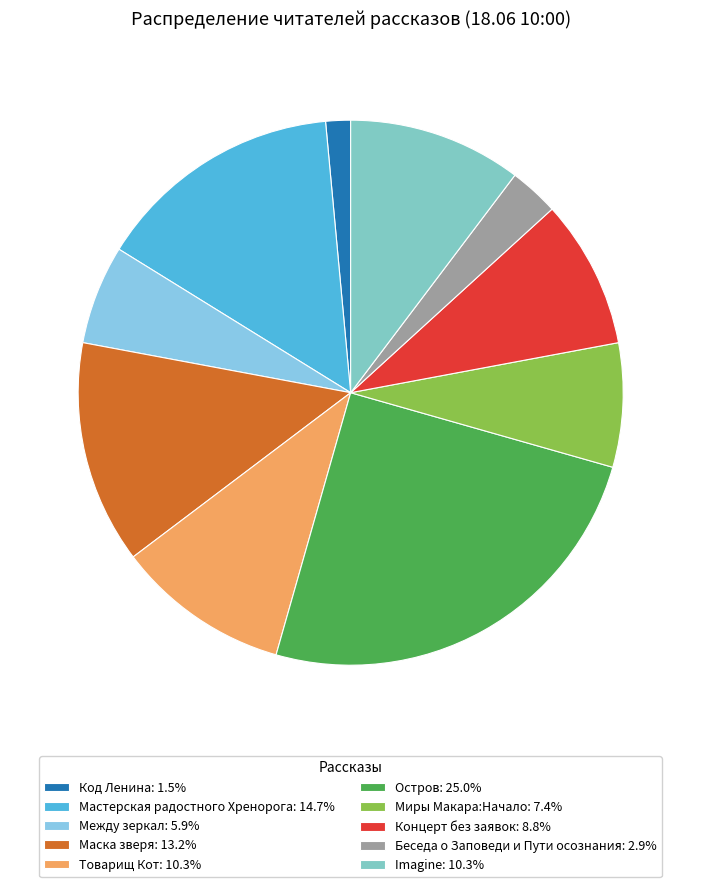

Is it true that Мастерская радостного Хренорога is 15% of the pie?

True